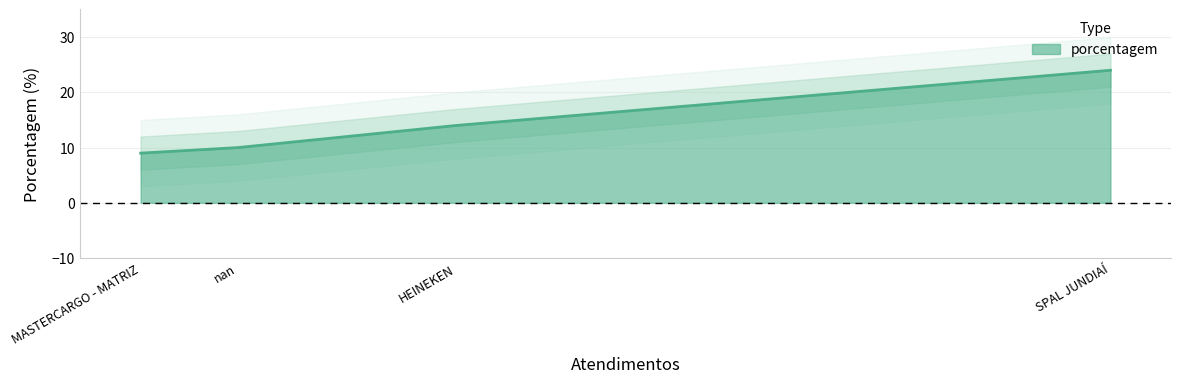

Where does the data first go above 14?

SPAL JUNDIAÍ